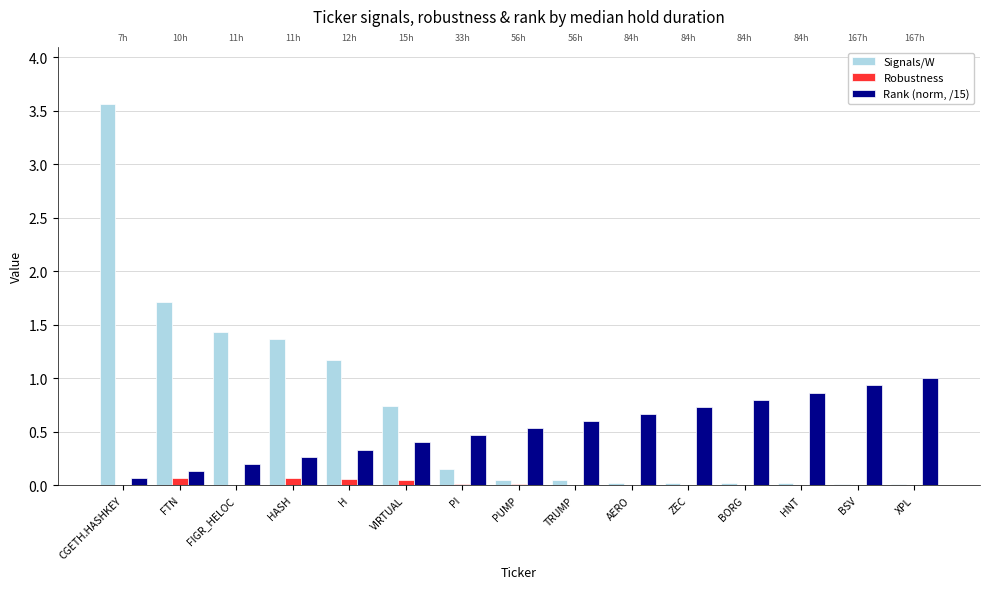

What are all the series names shown in the legend?

Signals/W, Robustness, Rank (norm, /15)